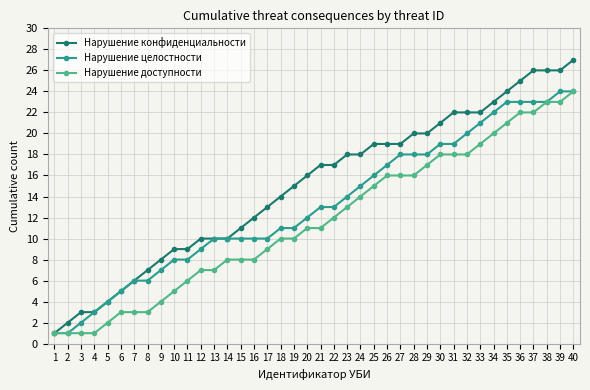

How many data points does each series have?

40